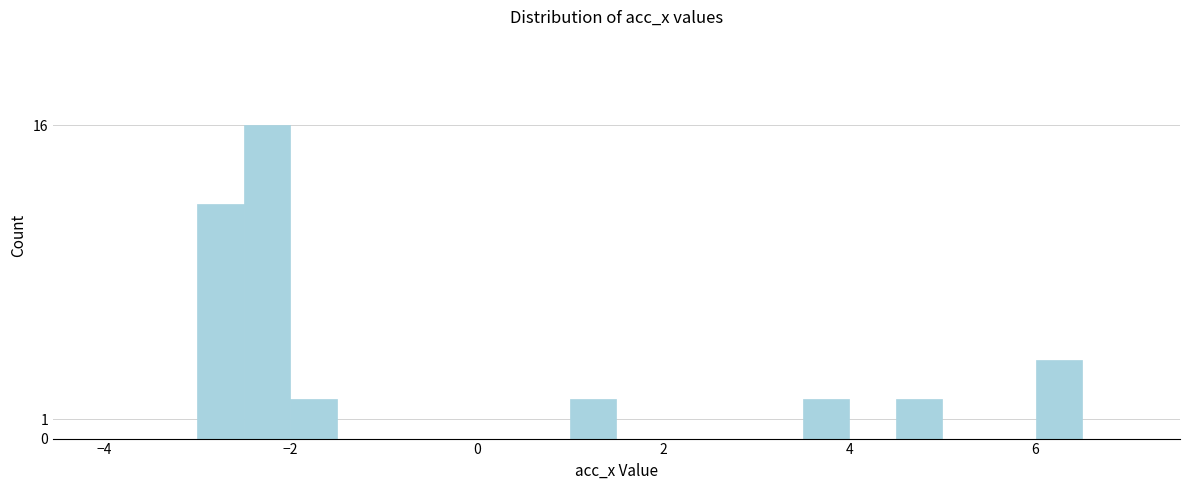

Around what value on the x-axis is the tallest bar? Give the approximate position of its centre, as read against the axis.

-2.2